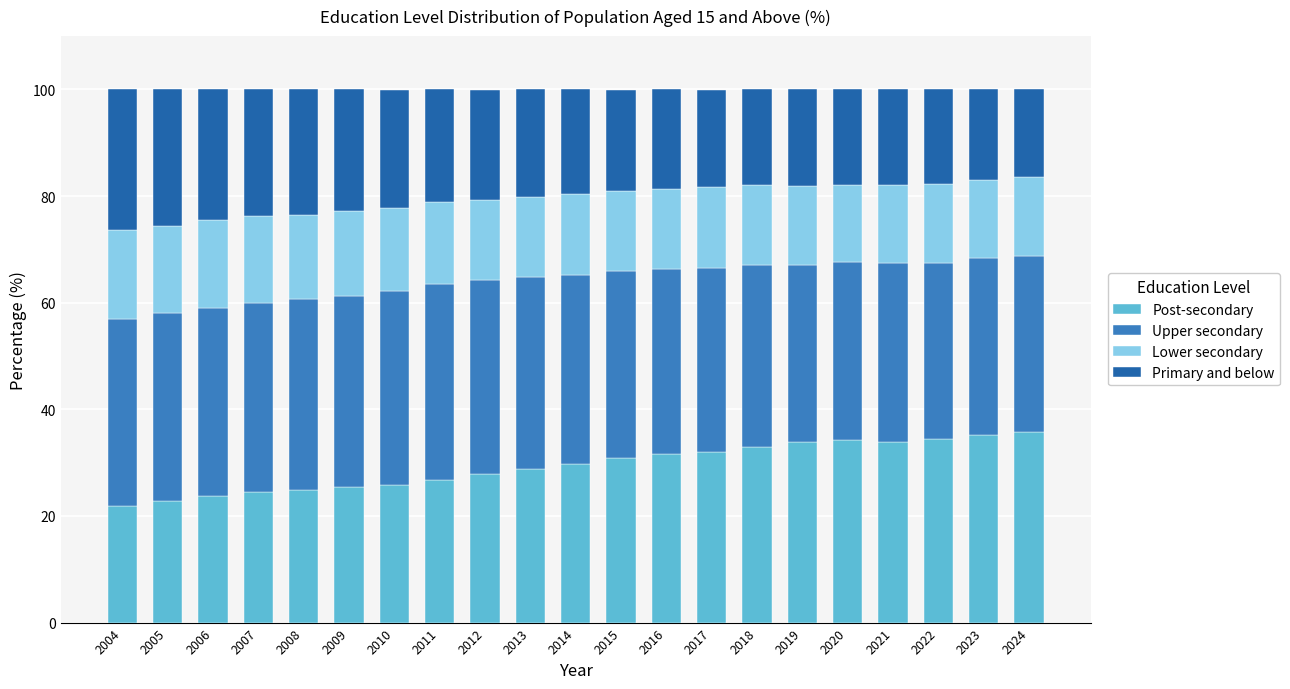

What is the difference between the second highest and second lowest values in the Post-secondary series?

12.4